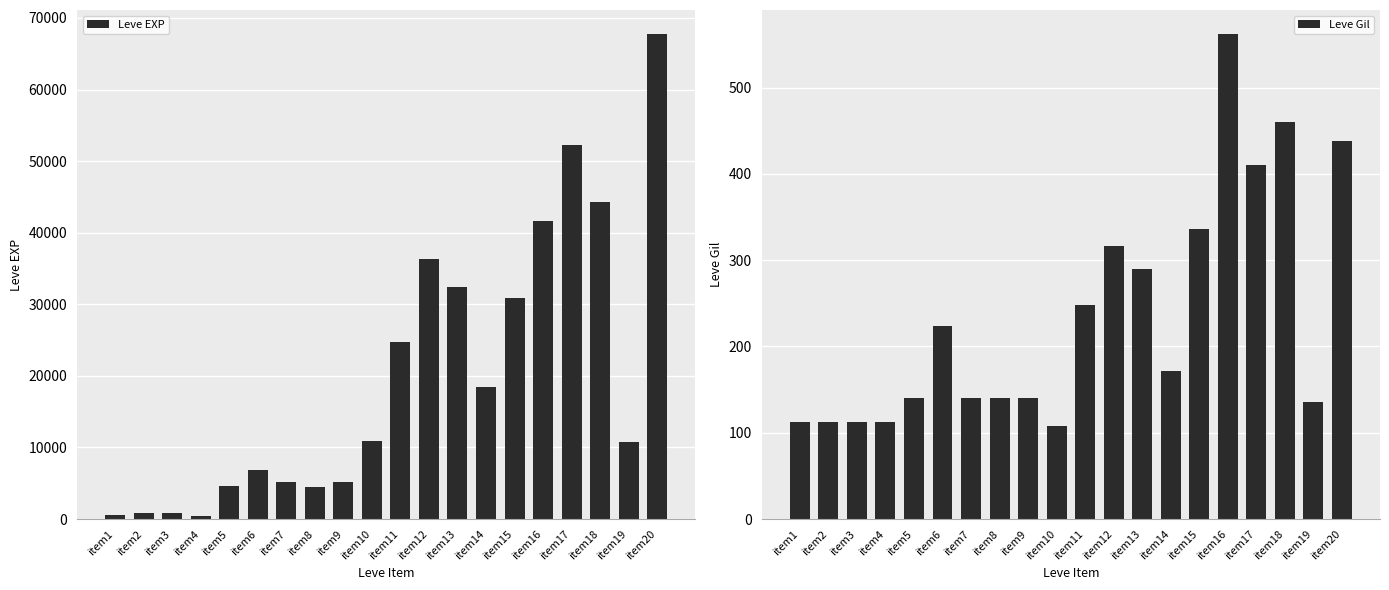

Is it true that Leve Gil equals 140 at item8?

True